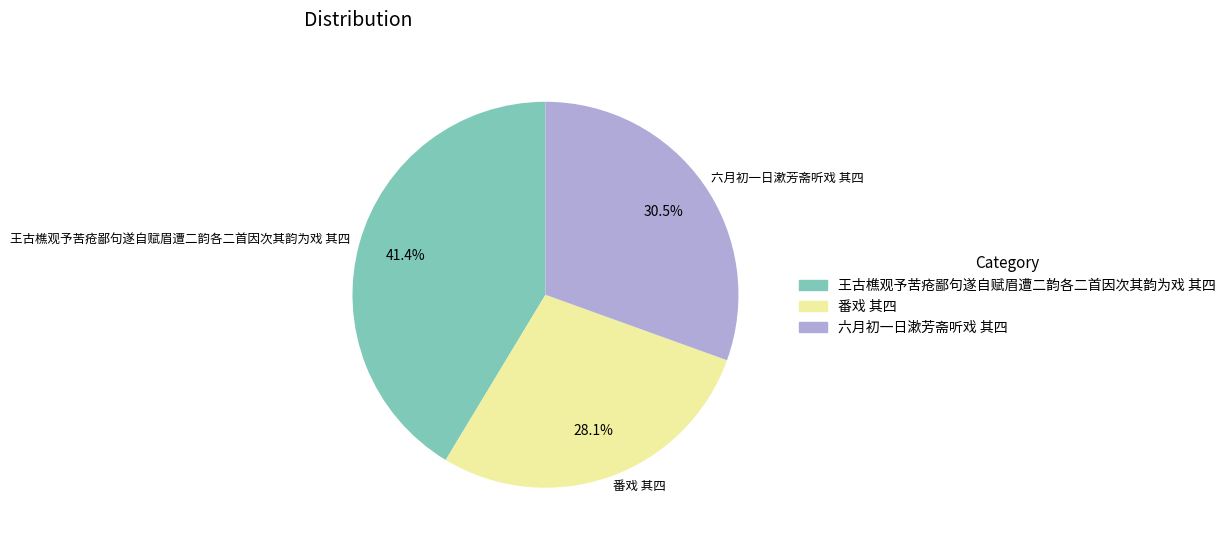

What is the ratio of the value at 六月初一日漱芳斋听戏 其四 to the value at 番戏 其四?

1.1